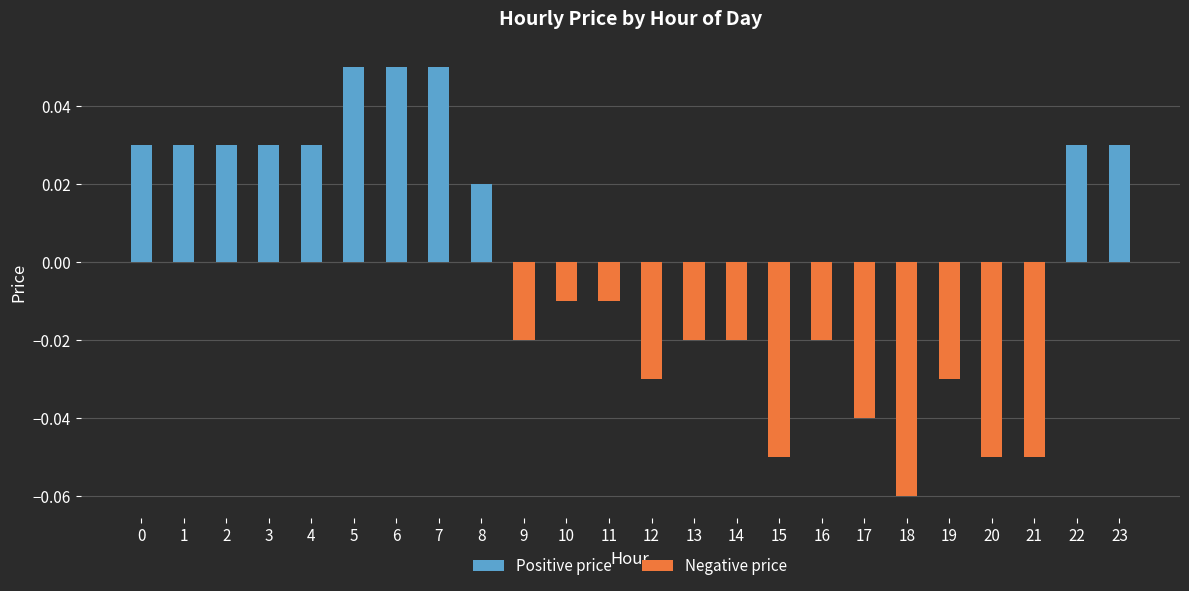

Is it true that Positive price equals 0.0 at 8?

False